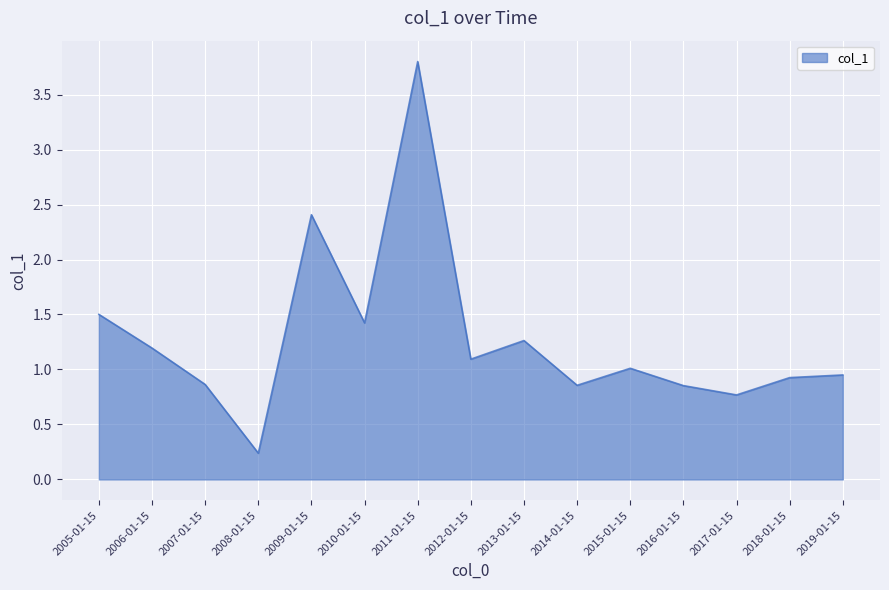

Between 2015-01-15 and 2017-01-15, which is larger?

2015-01-15